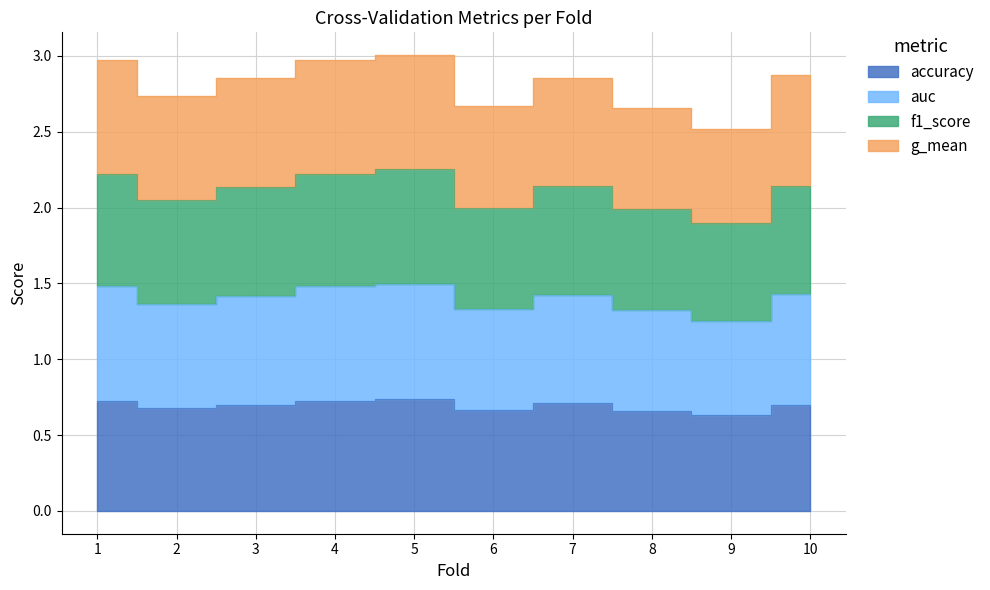

Reading right to left, what are all the values shown in this chart?

accuracy: 0.7	0.6	0.7	0.7	0.7	0.7	0.7	0.7	0.7	0.7
auc: 1.4	1.3	1.3	1.4	1.3	1.5	1.5	1.4	1.4	1.5
f1_score: 2.1	1.9	2.0	2.1	2.0	2.3	2.2	2.1	2.0	2.2
g_mean: 2.9	2.5	2.7	2.9	2.7	3.0	3.0	2.9	2.7	3.0